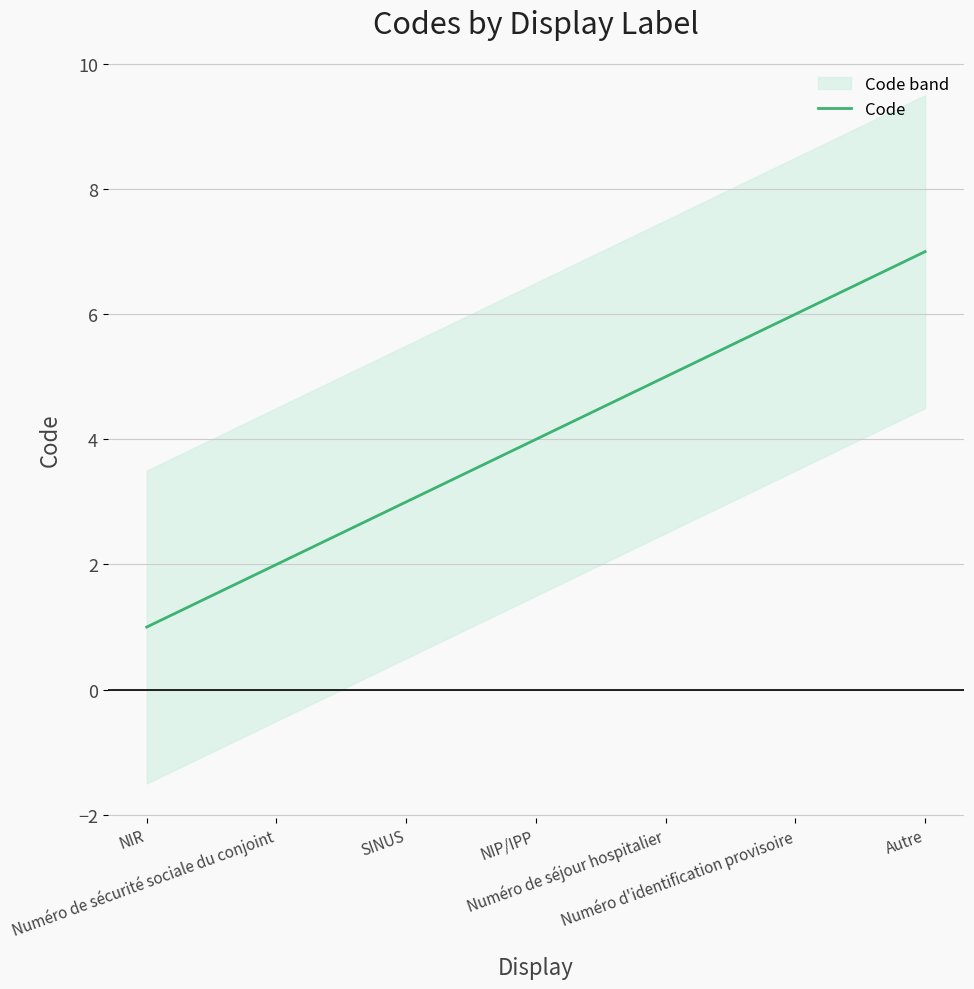

List the labels in order of value, largest first.

Autre, Numéro d'identification provisoire, Numéro de séjour hospitalier, NIP/IPP, SINUS, Numéro de sécurité sociale du conjoint, NIR